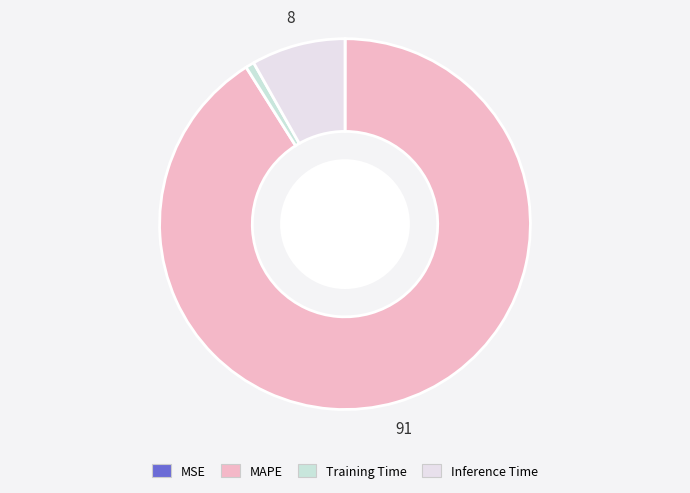

Which slice is the smallest?

MSE